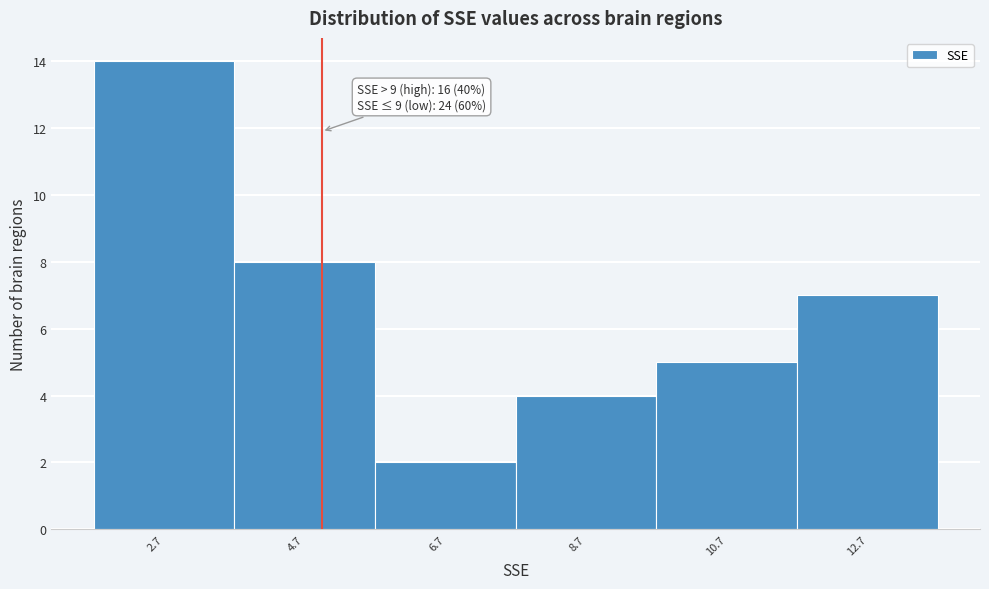

Reading right to left, transcribe all the data shown in this chart.

7	5	4	2	8	14